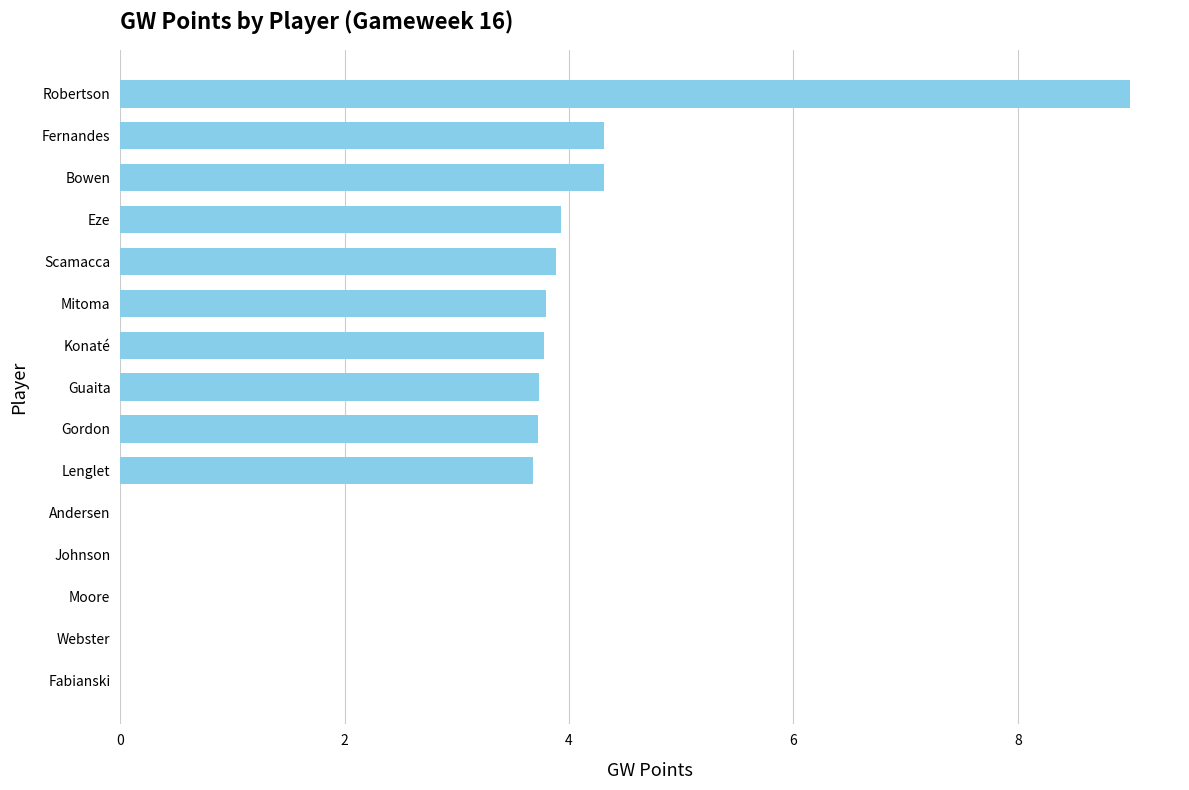

What is the sum of all values?

44.2